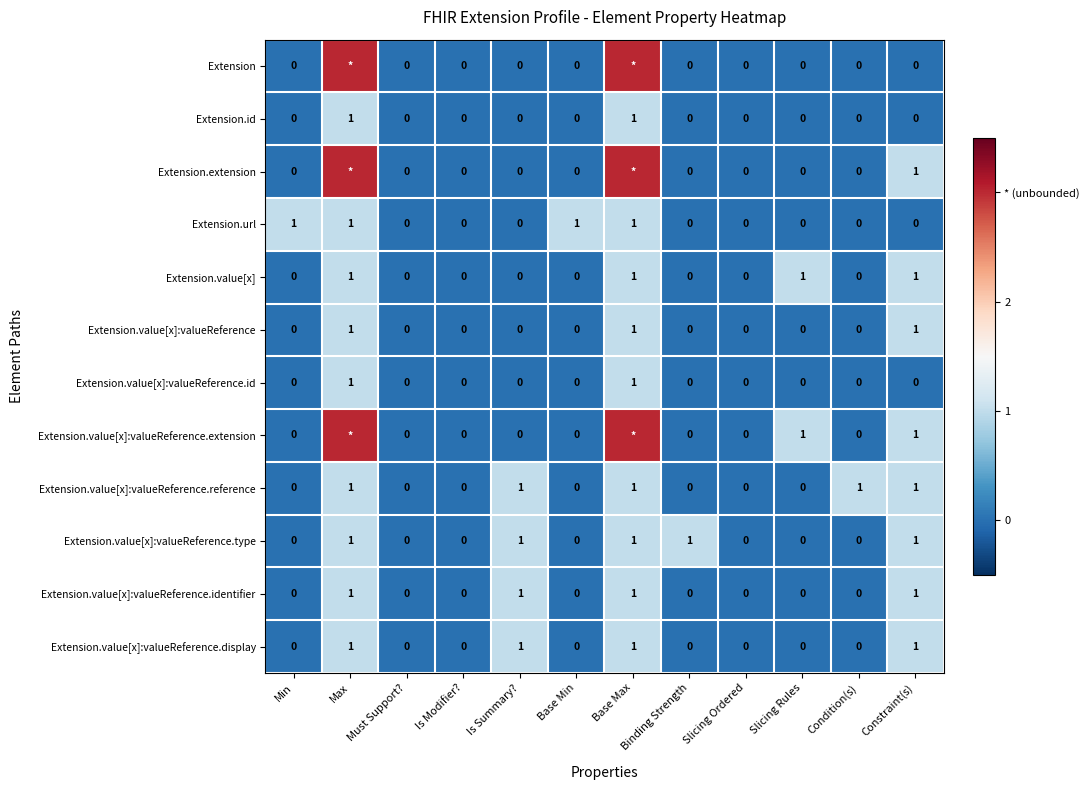

Between Min and Slicing Ordered, which series saw the biggest shift?

Extension.url